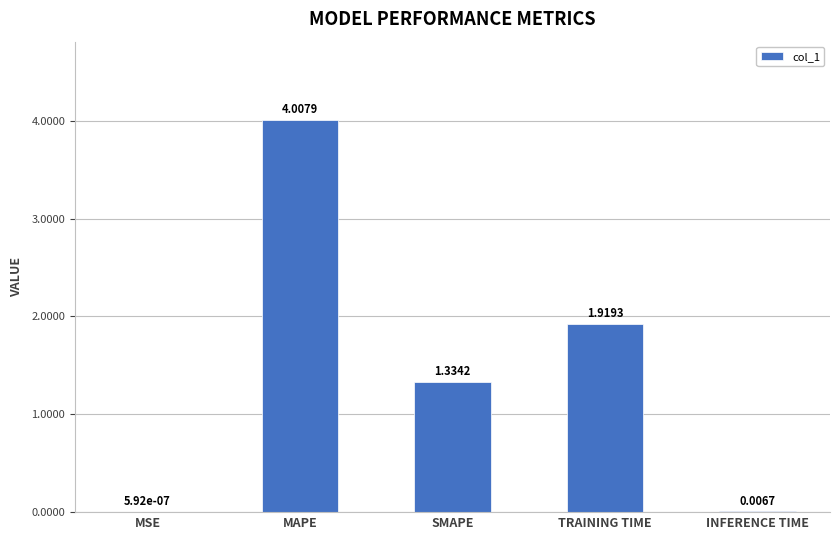

How many data points are above 1?

3